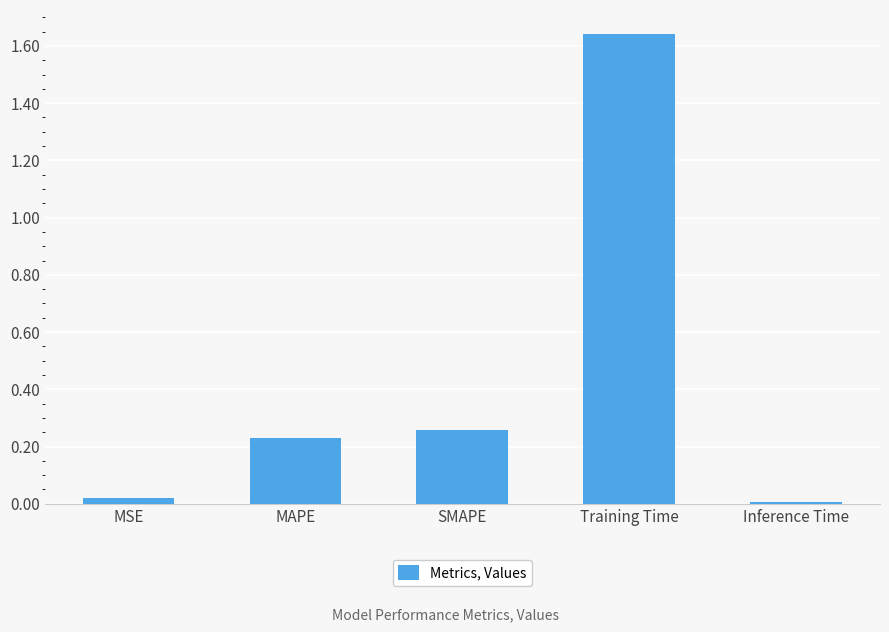

Which category has the highest value across all series?

Training Time